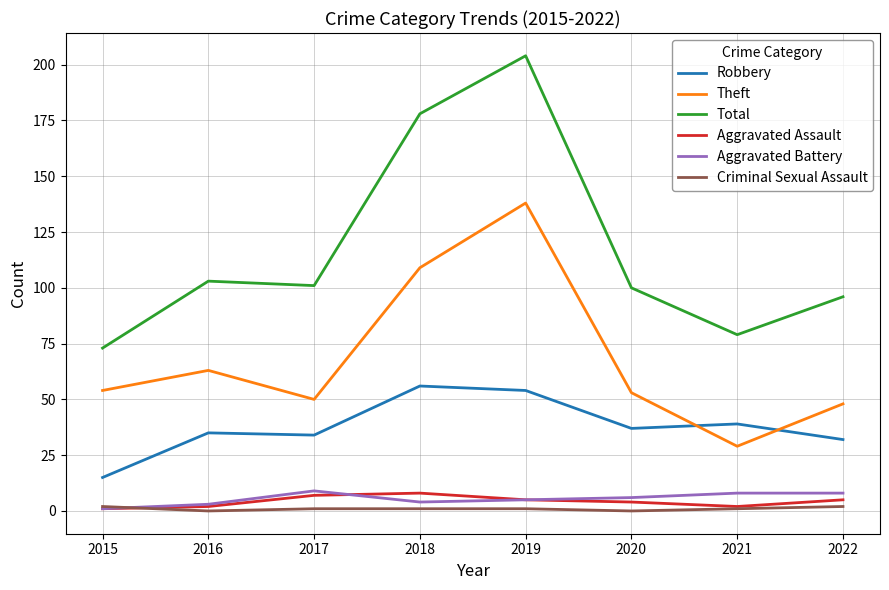

The value of Total at 2016 is 184. True or false?

False